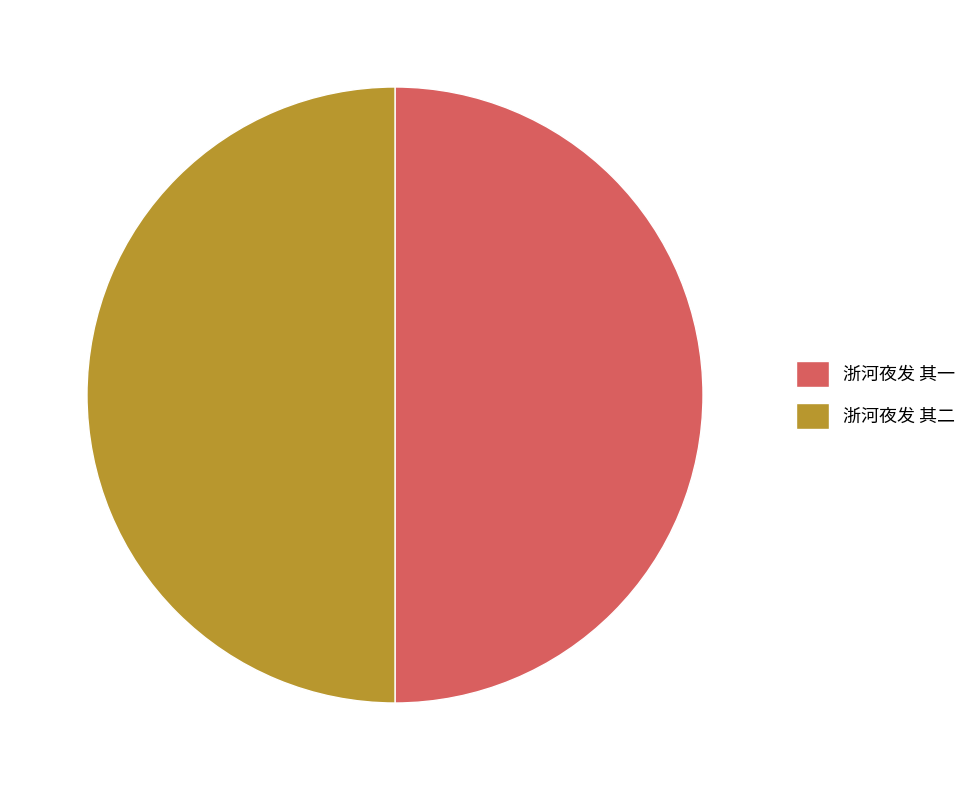

What is the ratio of the value at 浙河夜发 其二 to the value at 浙河夜发 其一?

1.0